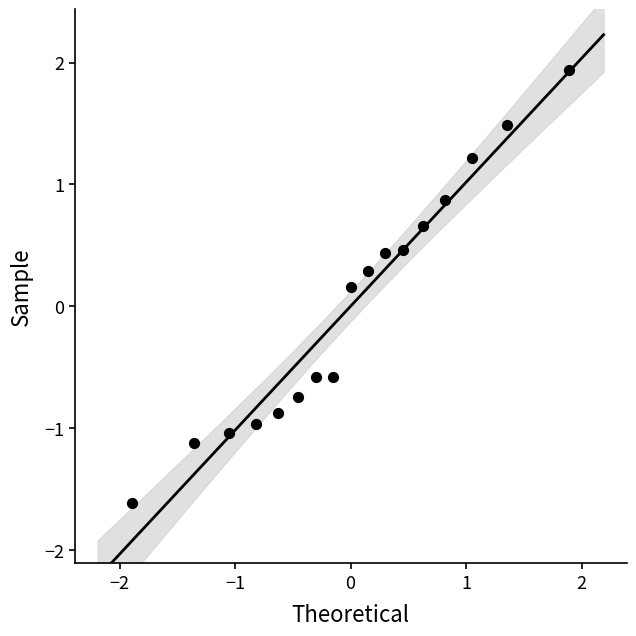

What is the range of Y values (max minus min)?

3.5